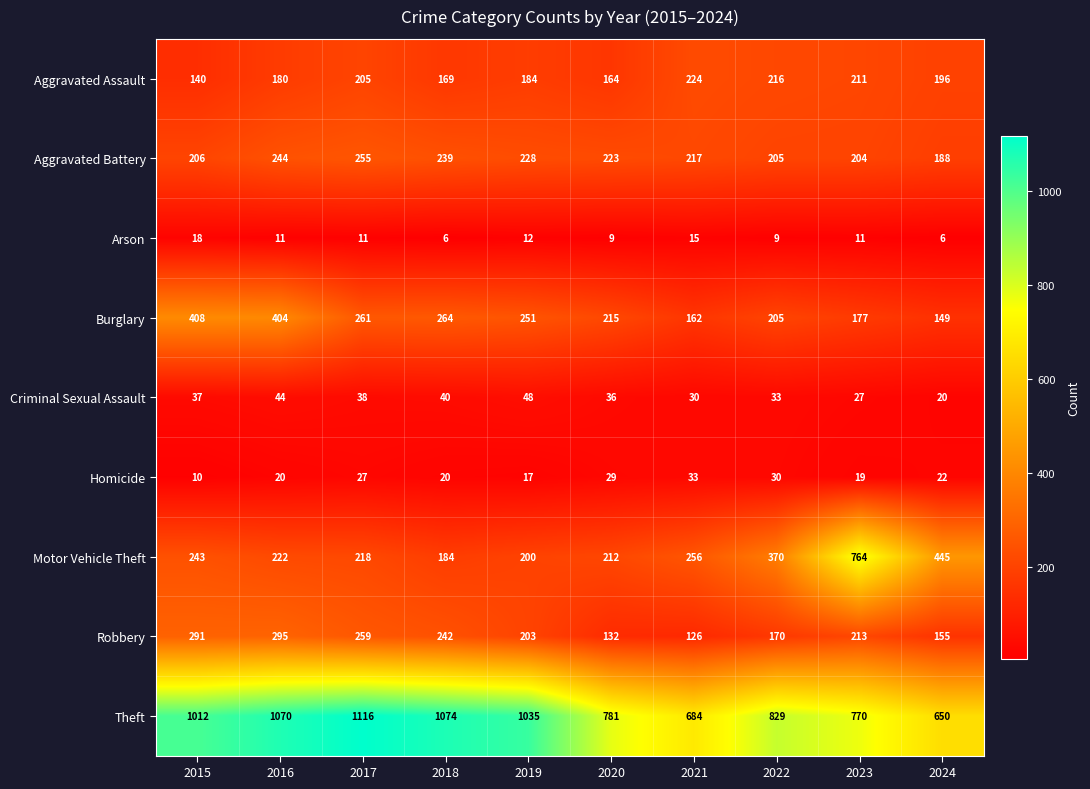

Which series changed the most between 2018 and 2023?

Motor Vehicle Theft